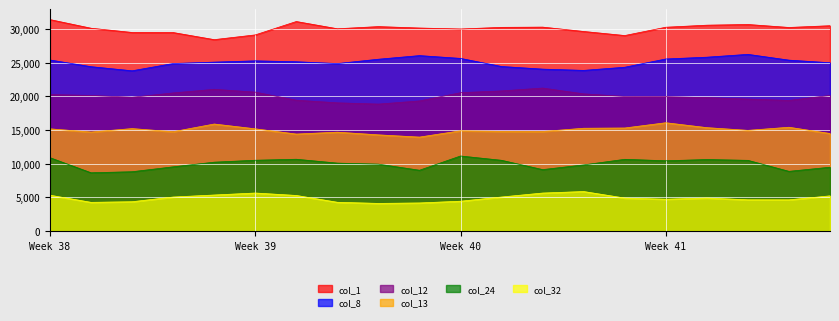

List the series in order of their peak value, lowest first.

col_32, col_24, col_13, col_12, col_8, col_1